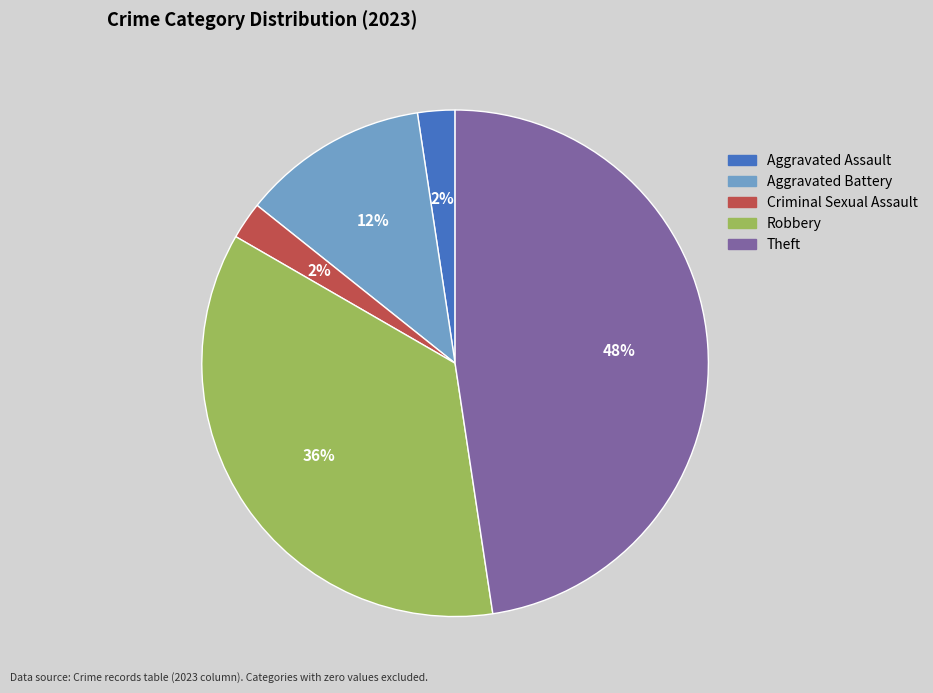

Count the number of slices in the pie.

5